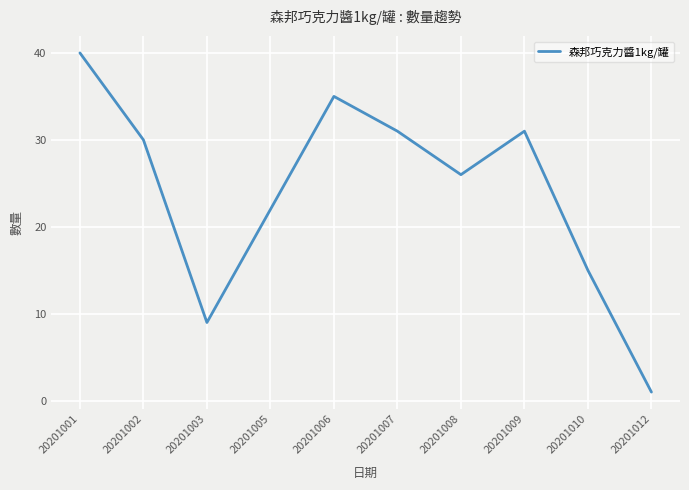

Where is the data nearest to the value 20?

20201005